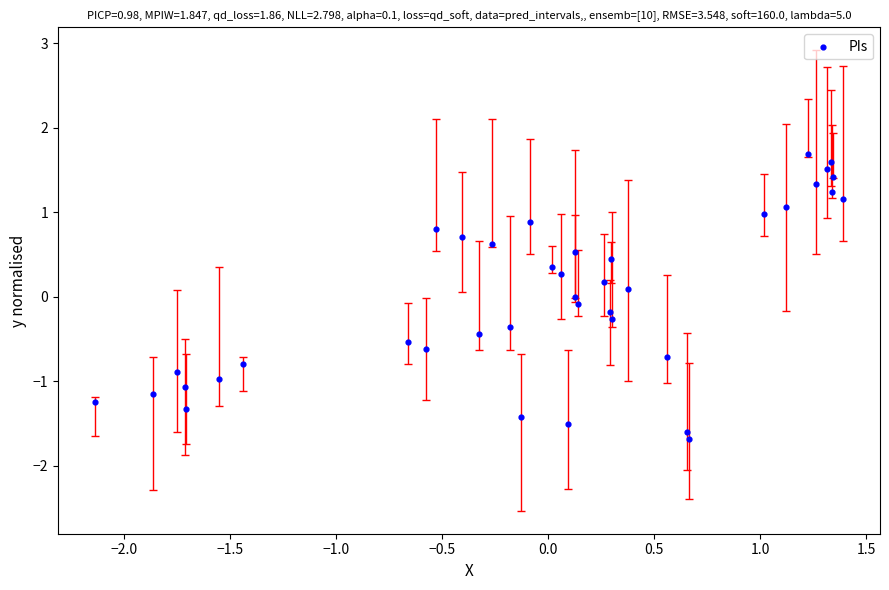

What is the range of X values (max minus min)?

3.5